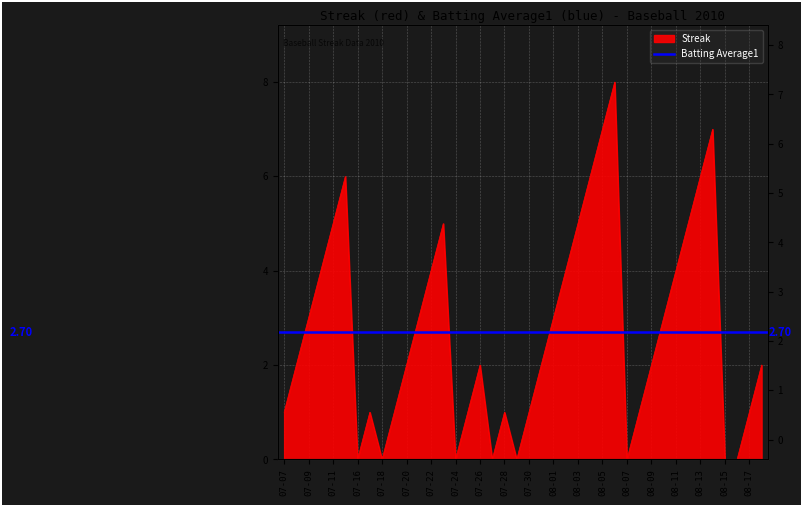

How many lines are shown in the chart?

1